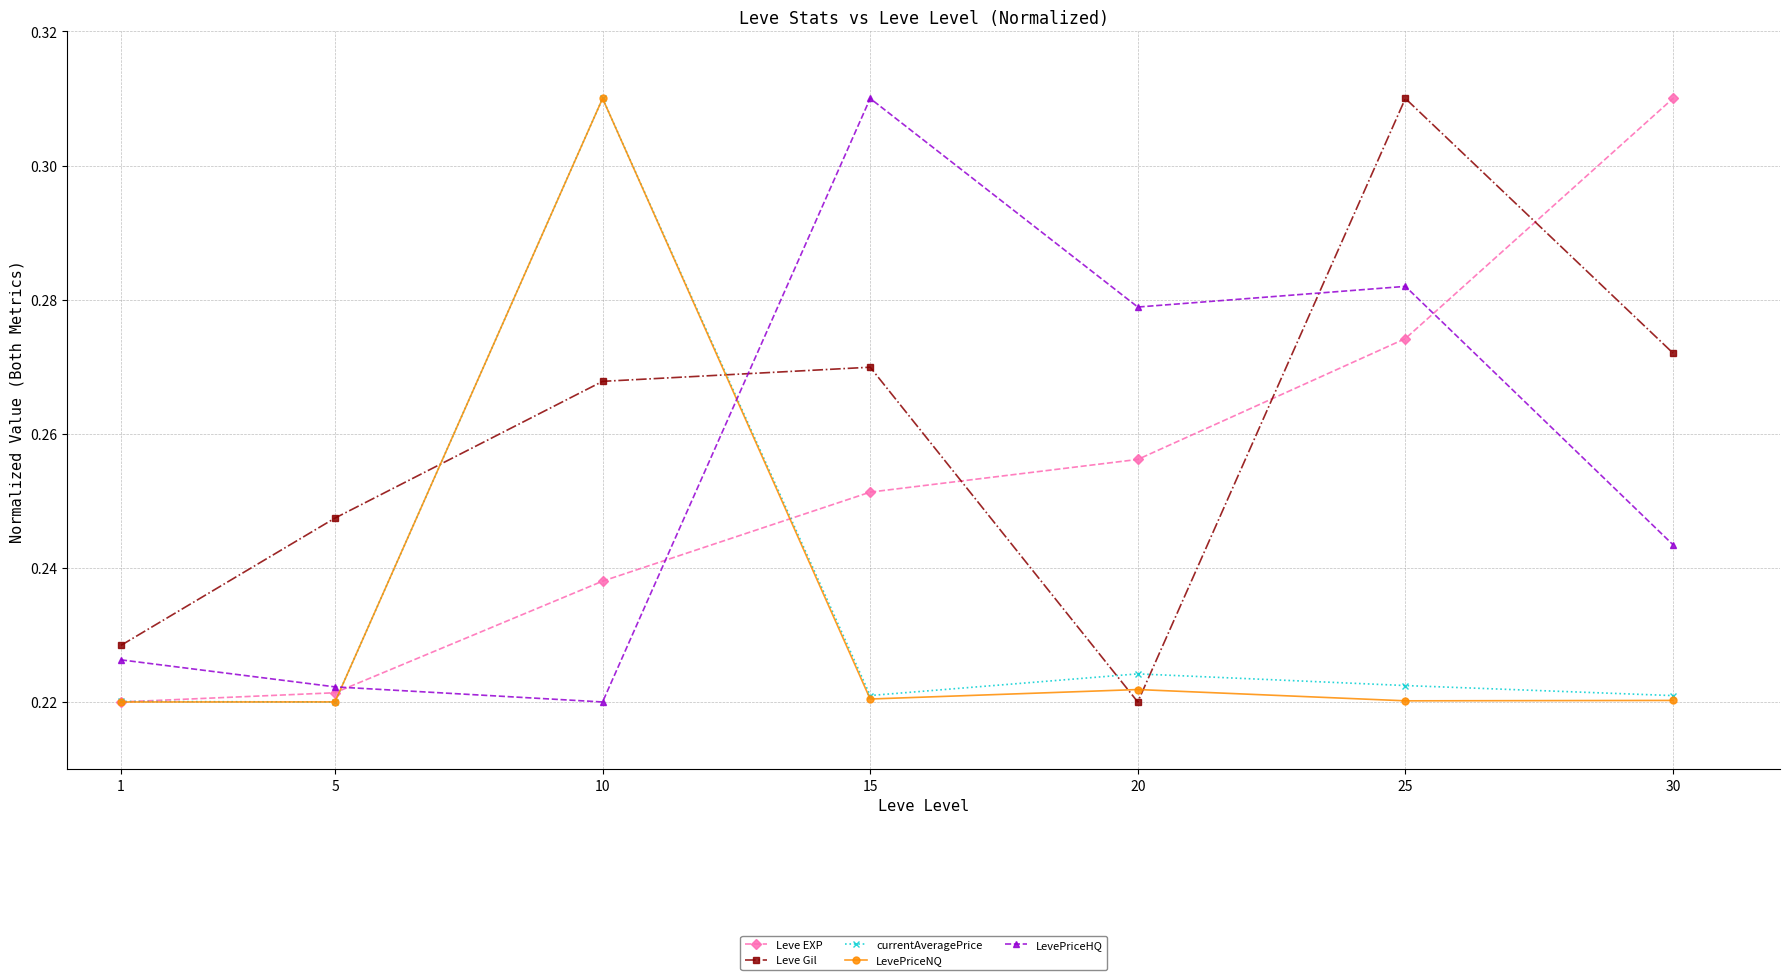

At which category does Leve Gil reach its first local peak?

15